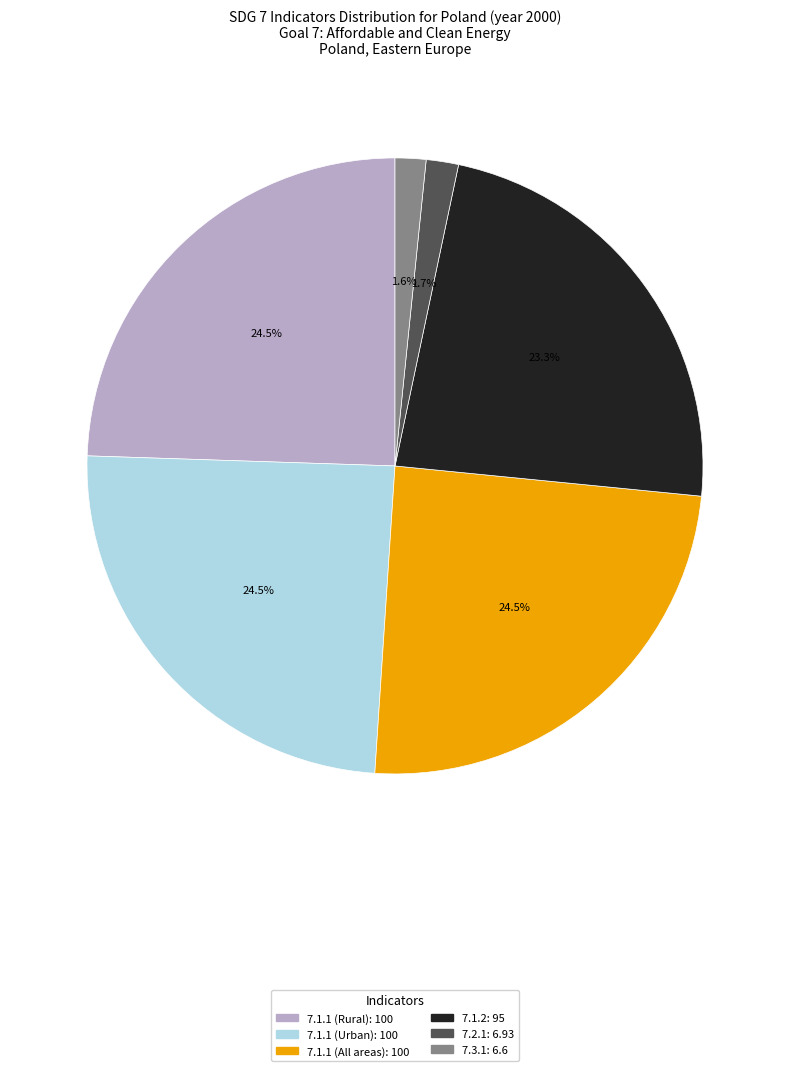

Does 7.2.1 account for over 50% of the chart?

No